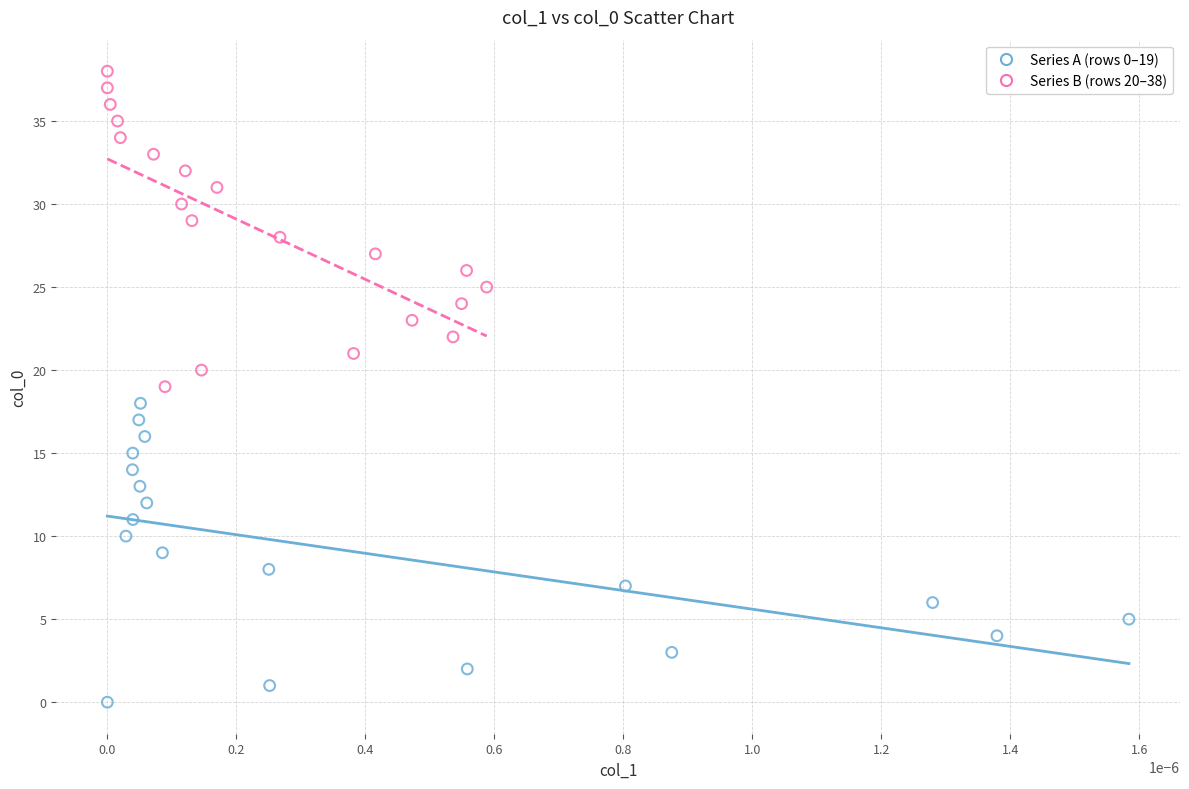

Which series has the widest spread of Y values?

Series B (rows 20–38)